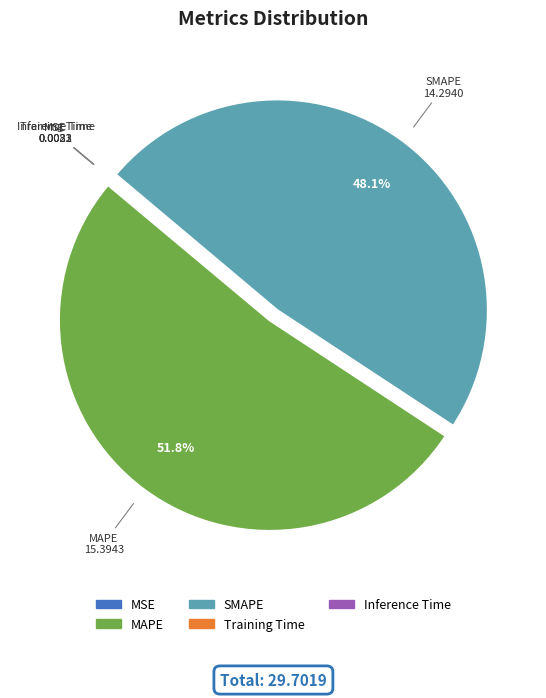

What portion of the pie excludes SMAPE?

51.9%